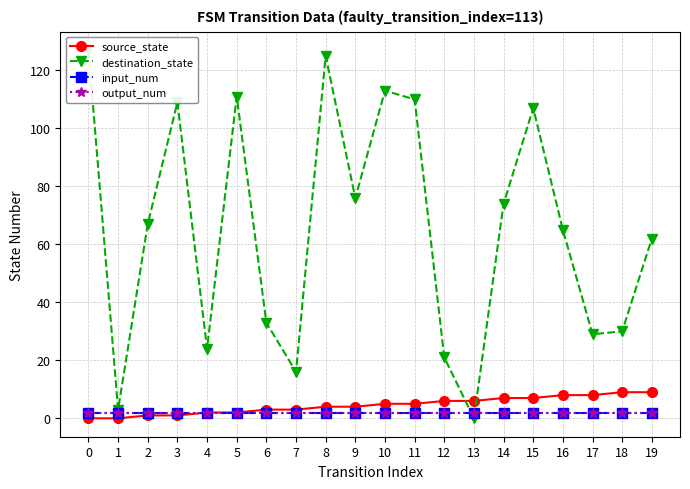

Which series has the largest range (max minus min)?

destination_state